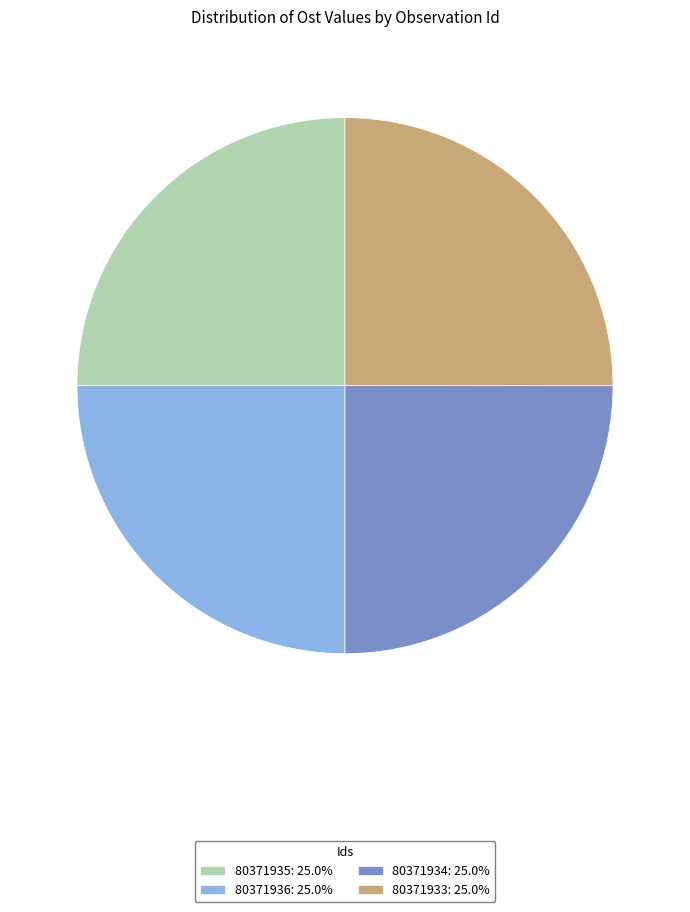

Is there a majority slice in this chart?

No